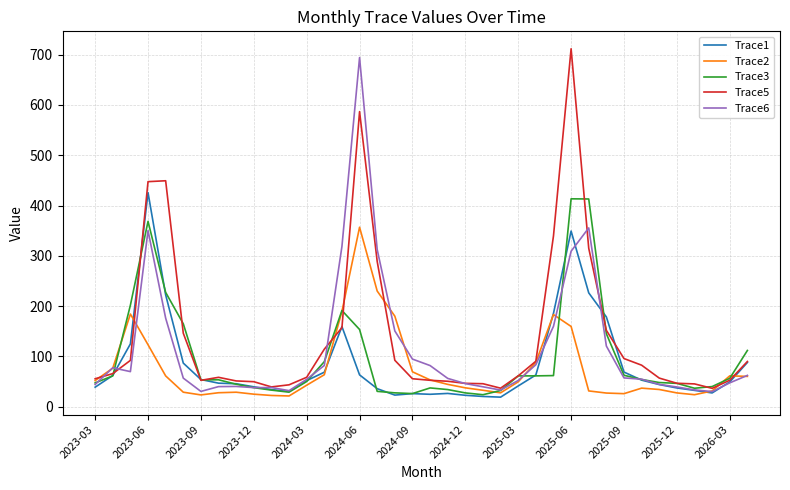

What is the smallest value displayed?

19.1